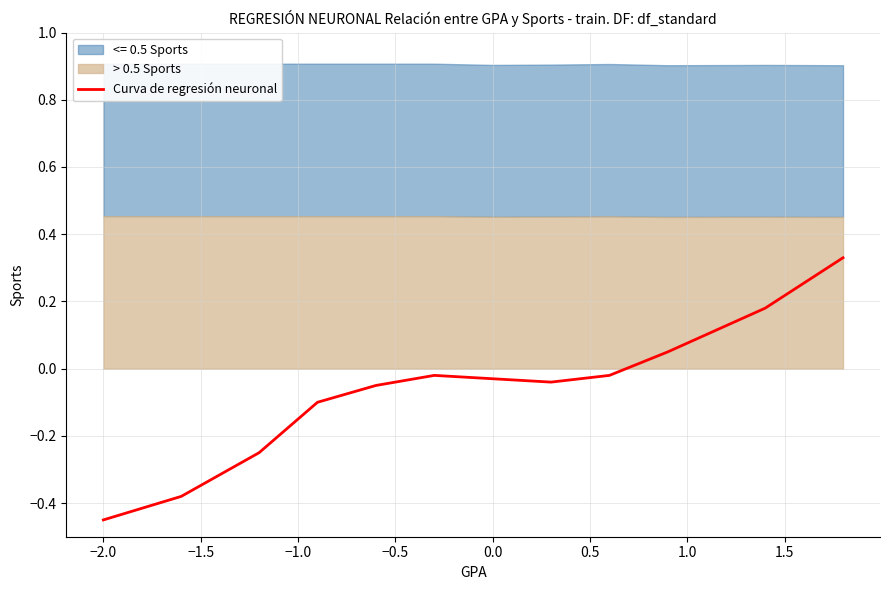

The Curva de regresión neuronal series shows -0.8 at −2.0. True or false?

False